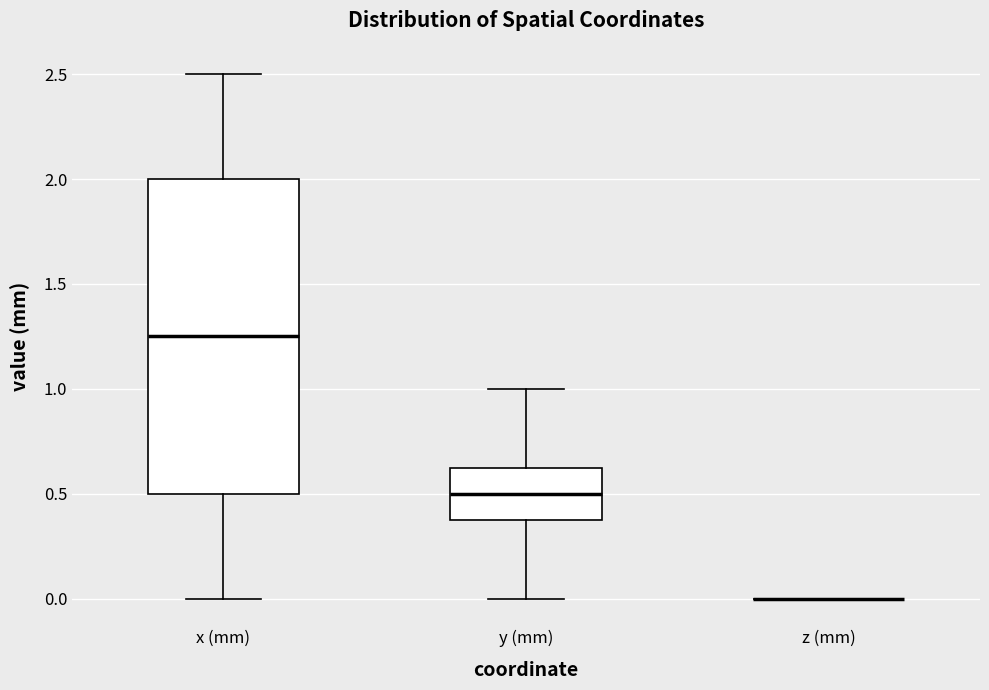

Reading left to right, transcribe this box plot: for each box, give where its median line is, the range the box spans, and where its two whiskers end, as read against the y-axis. The values are not printed on the chart, so give them approximately, as read against the axis.

x (mm): median 1.25, box 0.50 to 2.00, whiskers 0.00 to 2.50
y (mm): median 0.50, box 0.40 to 0.65, whiskers 0.00 to 1.00
z (mm): box collapsed to a line at 0.00, whiskers 0.00 to 0.00